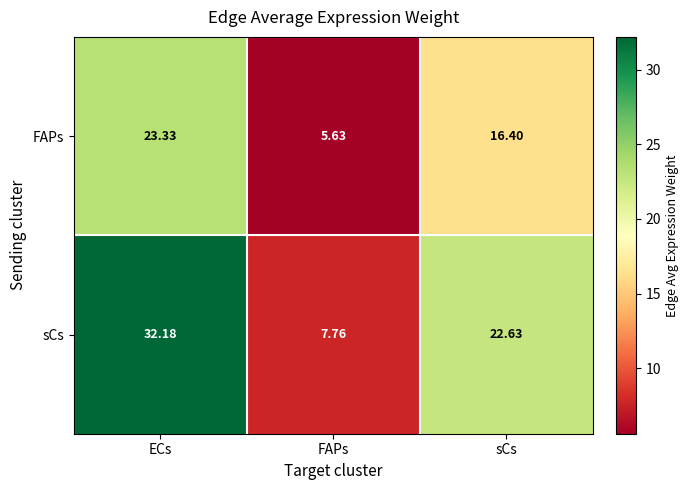

Which series has the largest range (max minus min)?

sCs